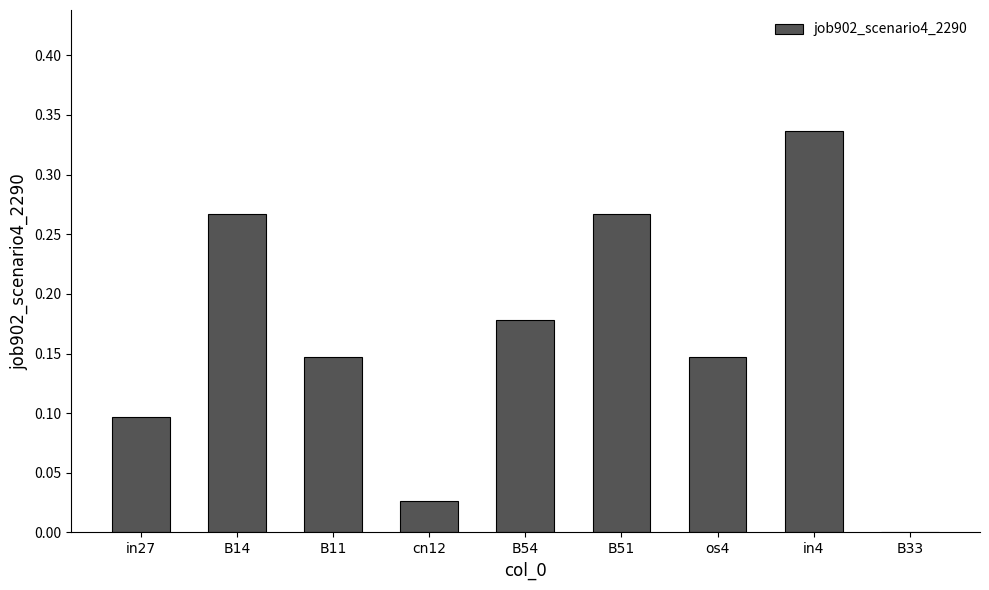

At which category does the chart reach its peak across all series?

in4